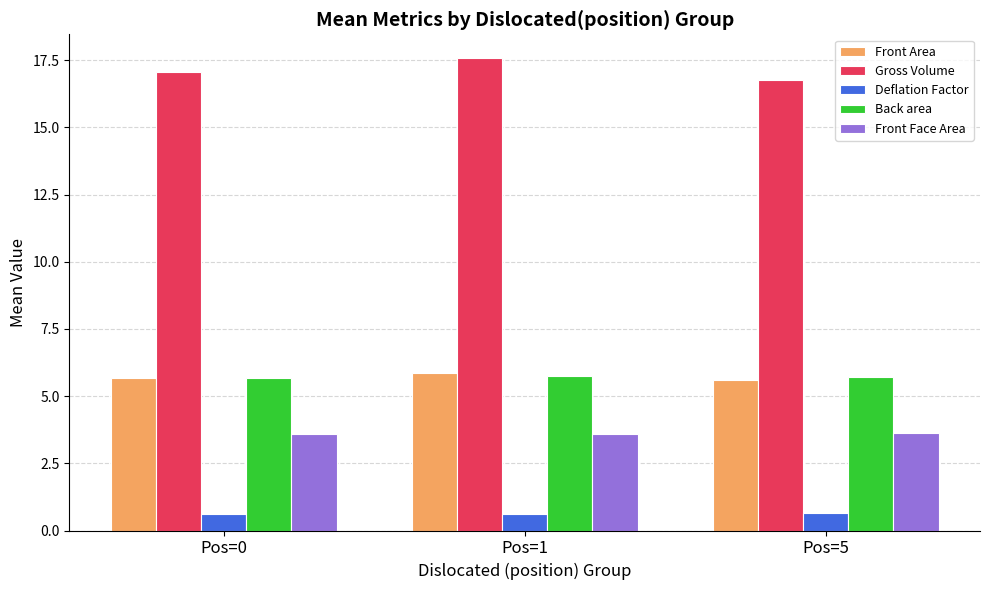

What is the difference between the highest and lowest values at Pos=5?

16.1